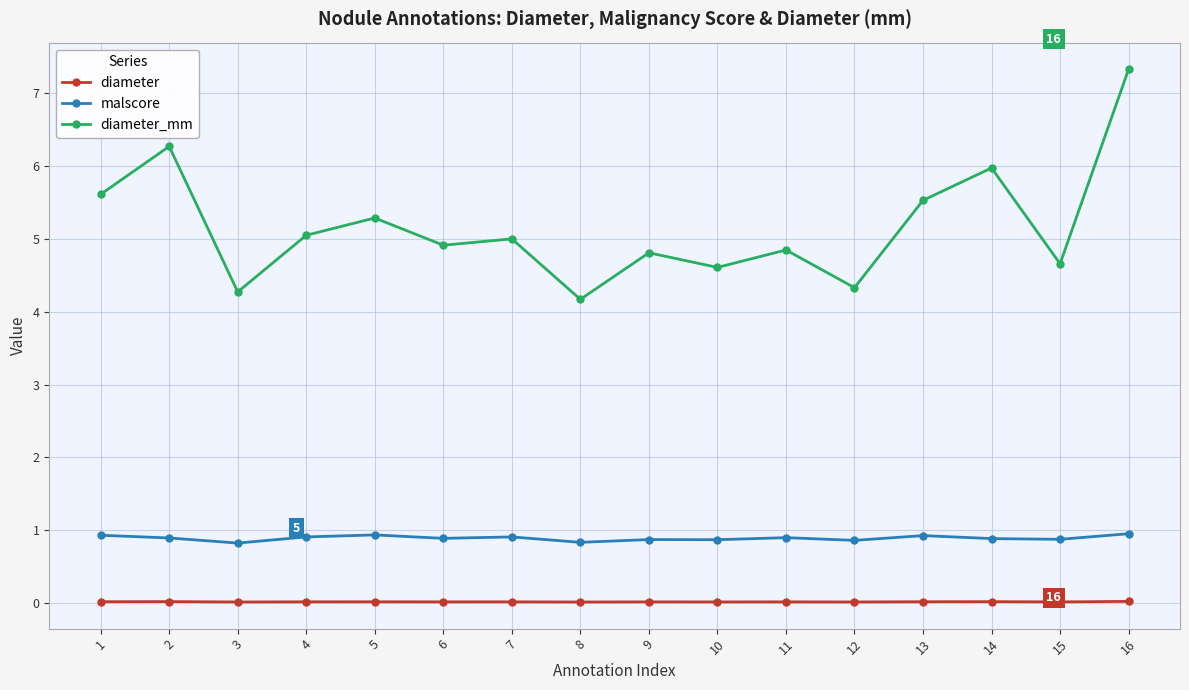

How many distinct data groups are displayed?

3